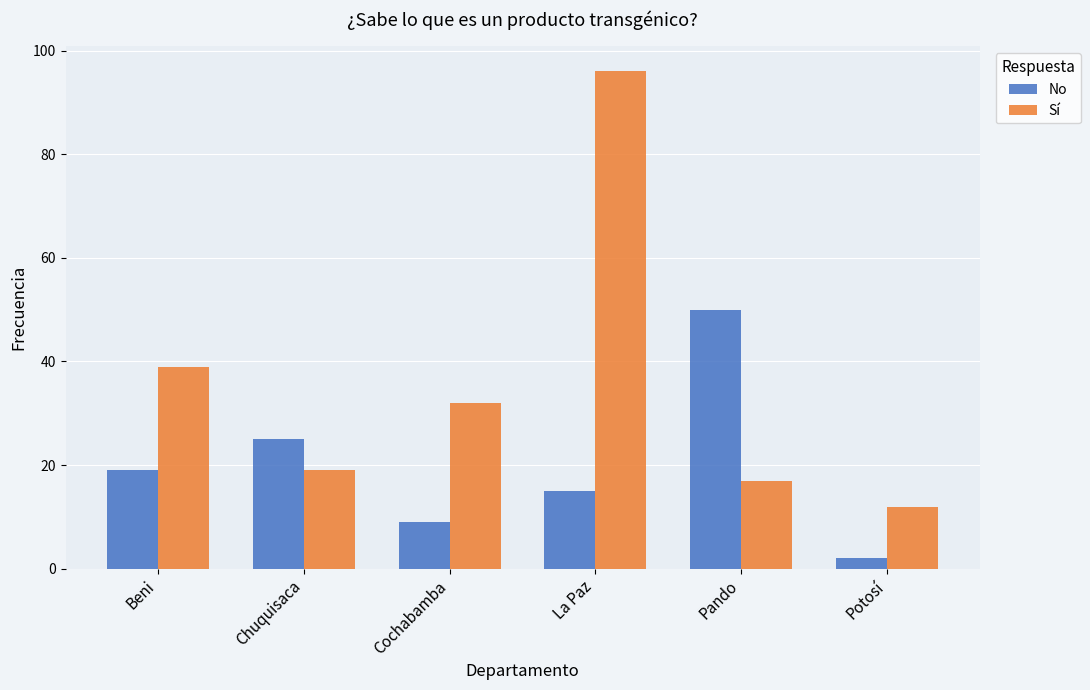

What value does the Sí series have at Potosí?

12